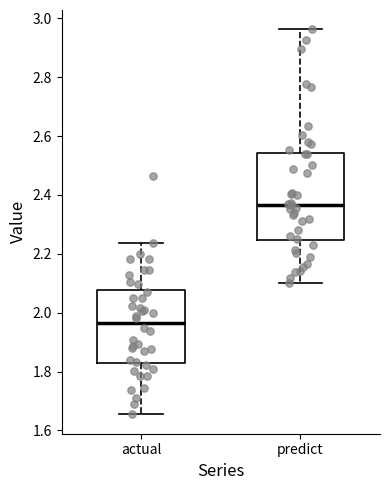

Where does the median line of the box for actual sit on the y-axis? The values are not printed on the chart, so give them approximately, as read against the axis.

1.96